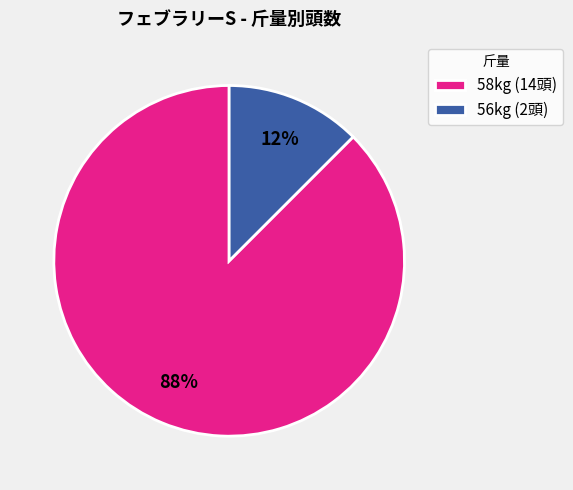

Count the number of slices in the pie.

2